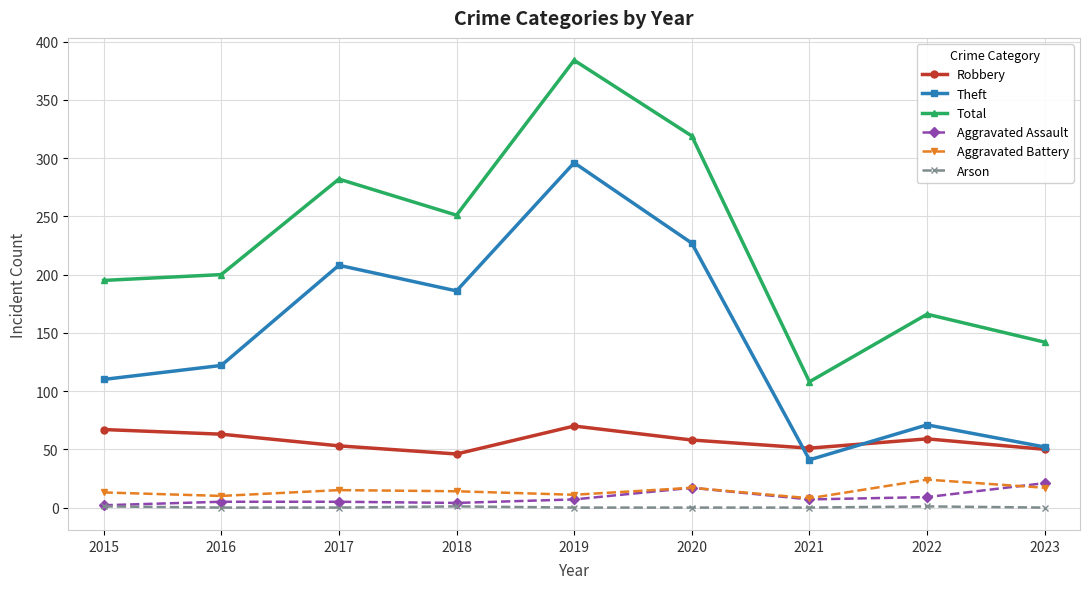

The Aggravated Assault series shows 17 at 2020. True or false?

True